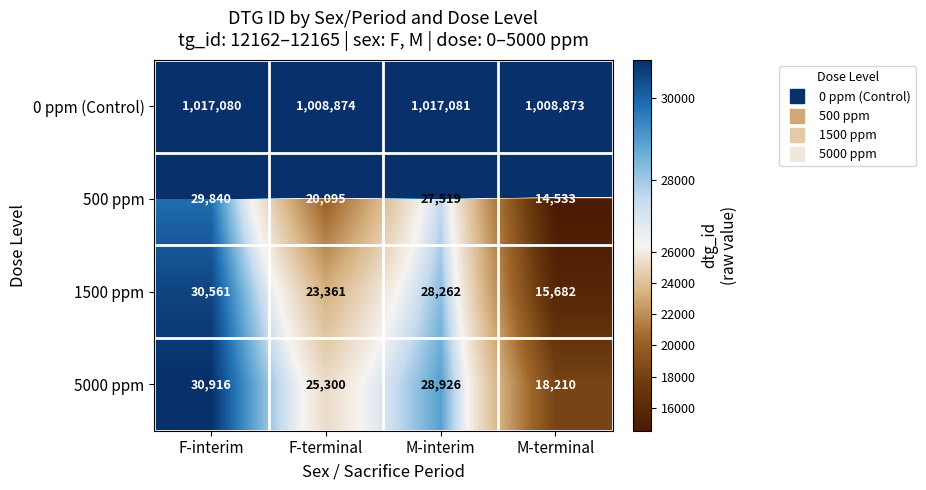

At which label does 5000 ppm reach its peak?

F-interim